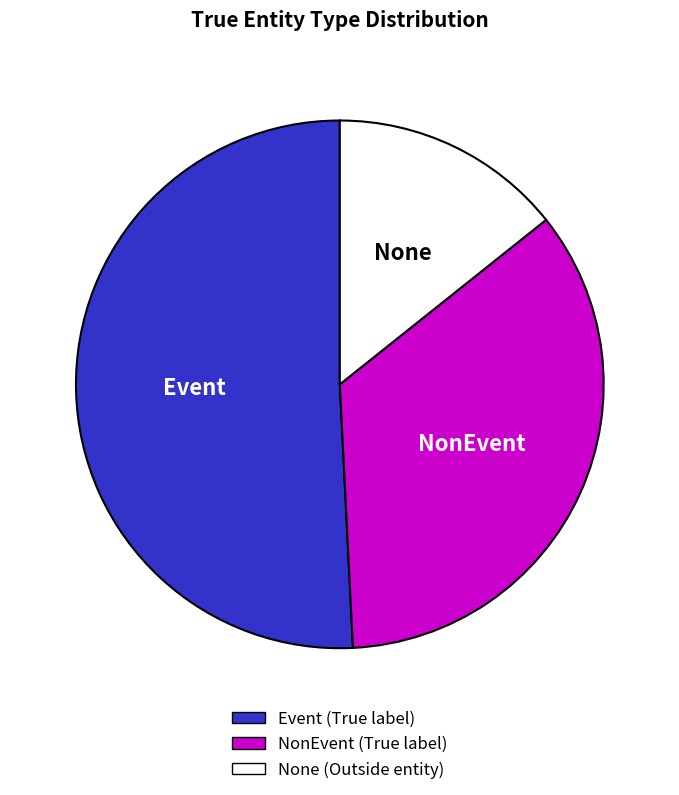

Is there a majority slice in this chart?

Yes